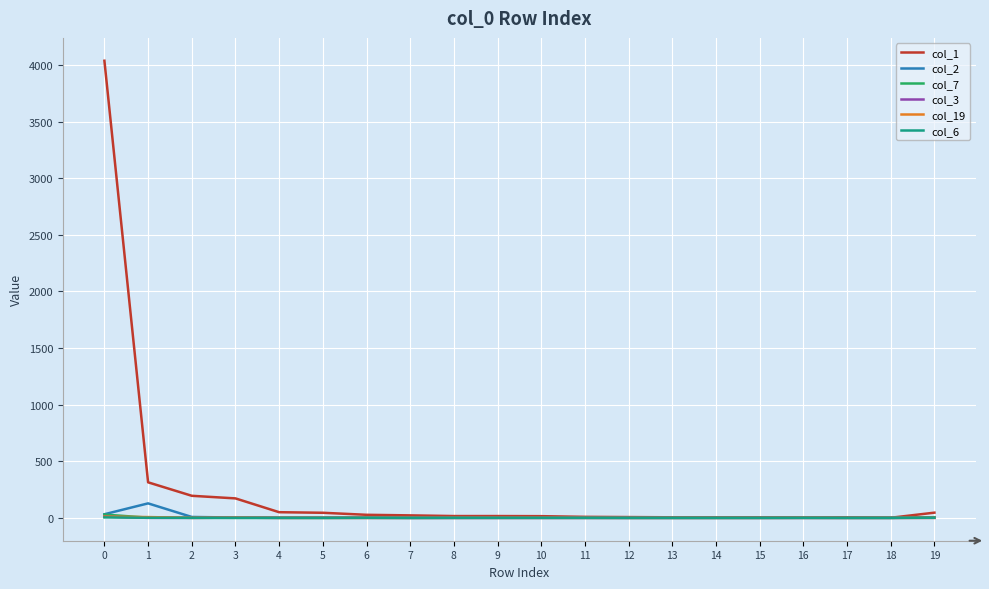

Which series has the largest range (max minus min)?

col_1